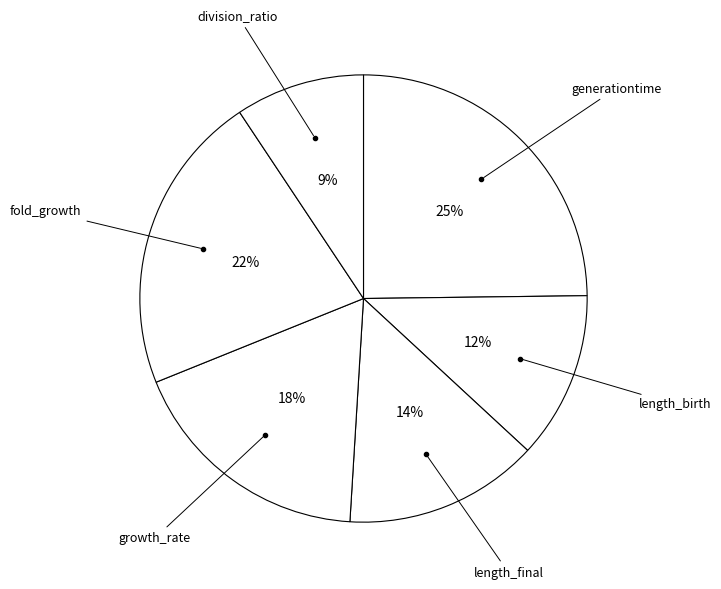

To the nearest percent, what is the combined percentage of fold_growth and growth_rate?

40%